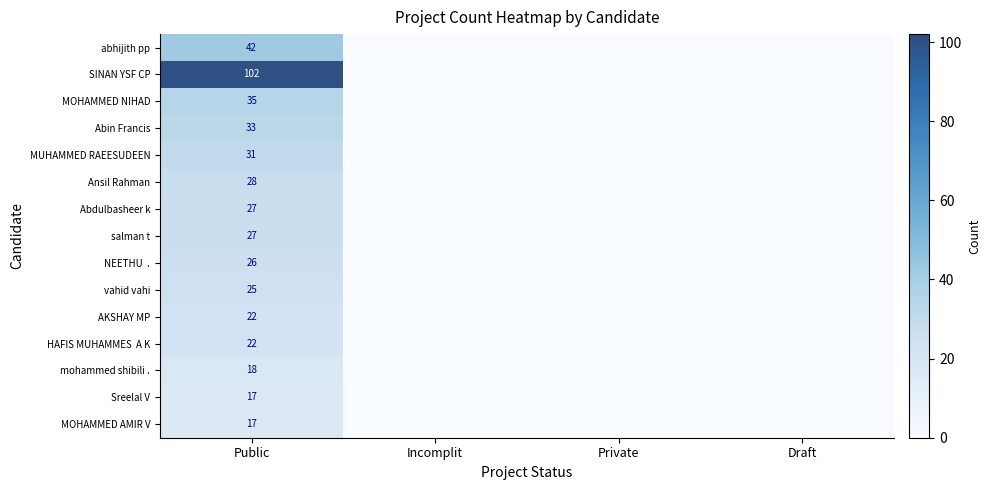

Is the value of MOHAMMED AMIR V at Public greater than the value of Abdulbasheer k at Public?

No